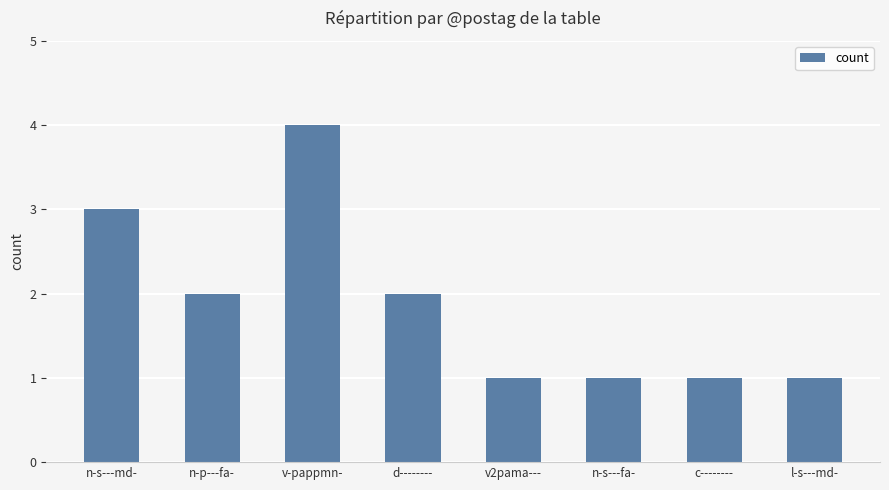

Count the number of categories in the chart.

8